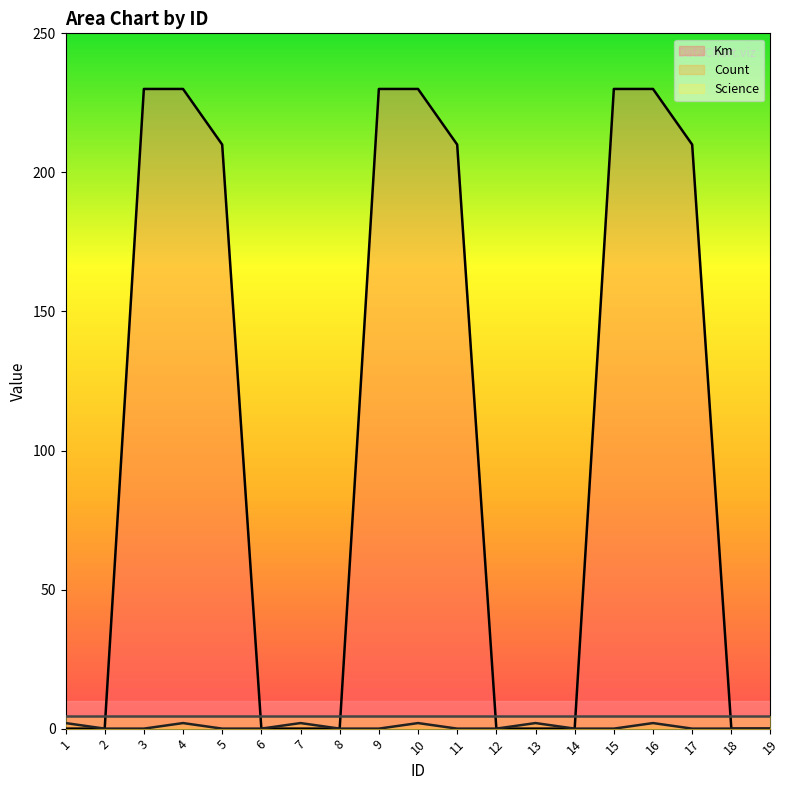

Which series has the widest spread of values?

Km